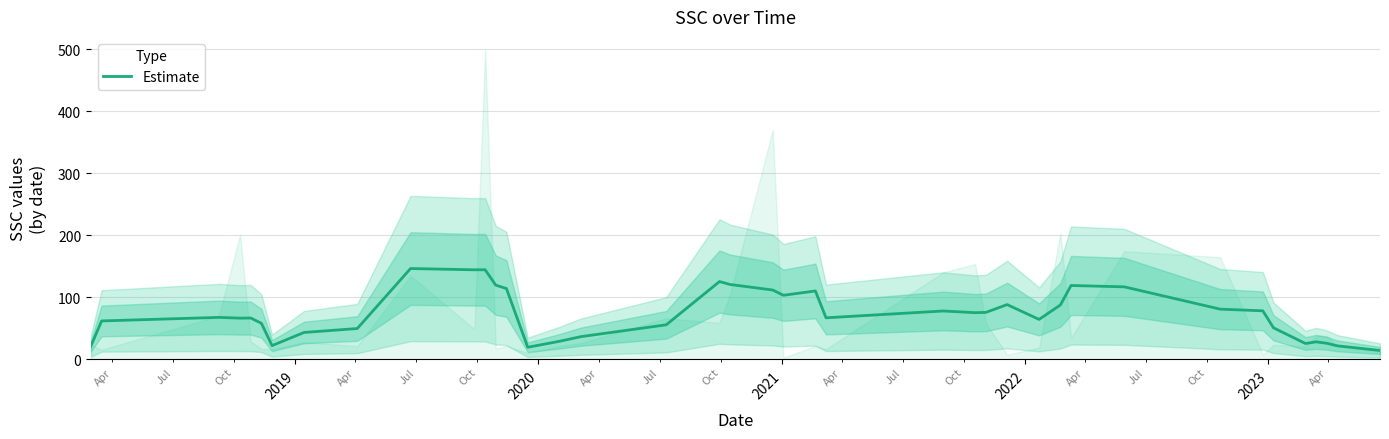

What is the maximum value for Estimate?

146.4